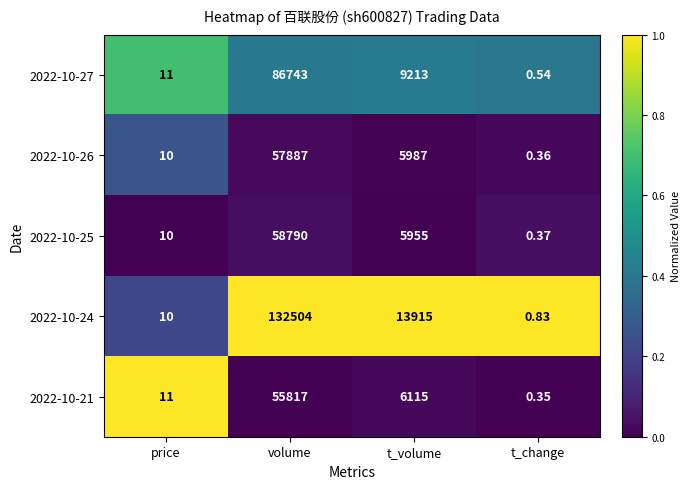

List the labels in order of 2022-10-21 value, smallest first.

t_change, price, t_volume, volume